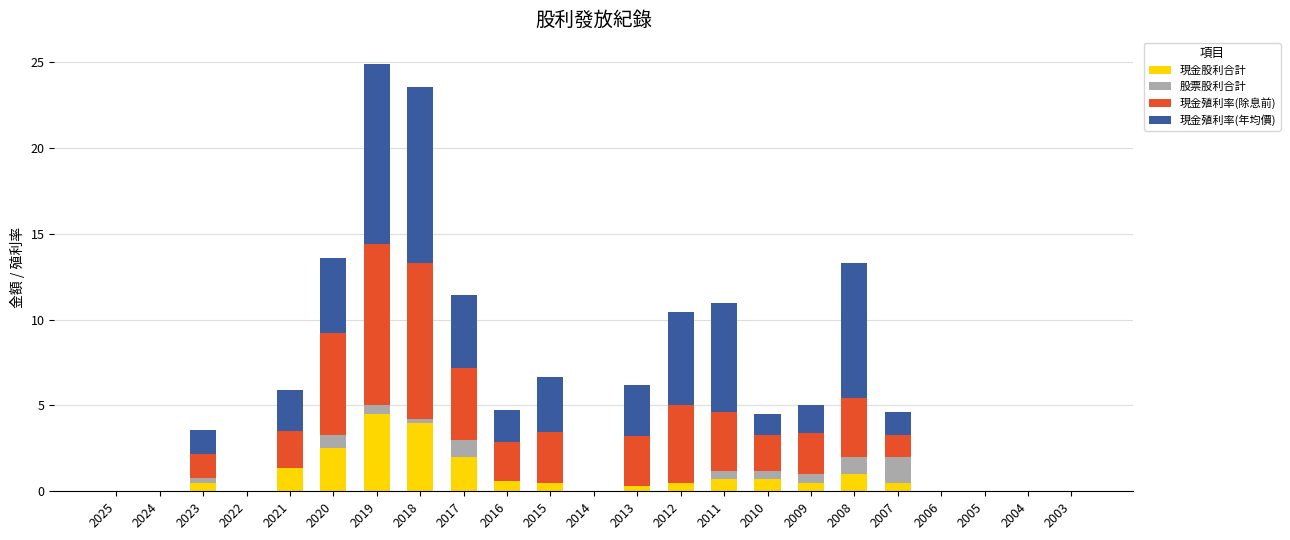

The 現金股利合計 series shows 0.3 at 2013. True or false?

True